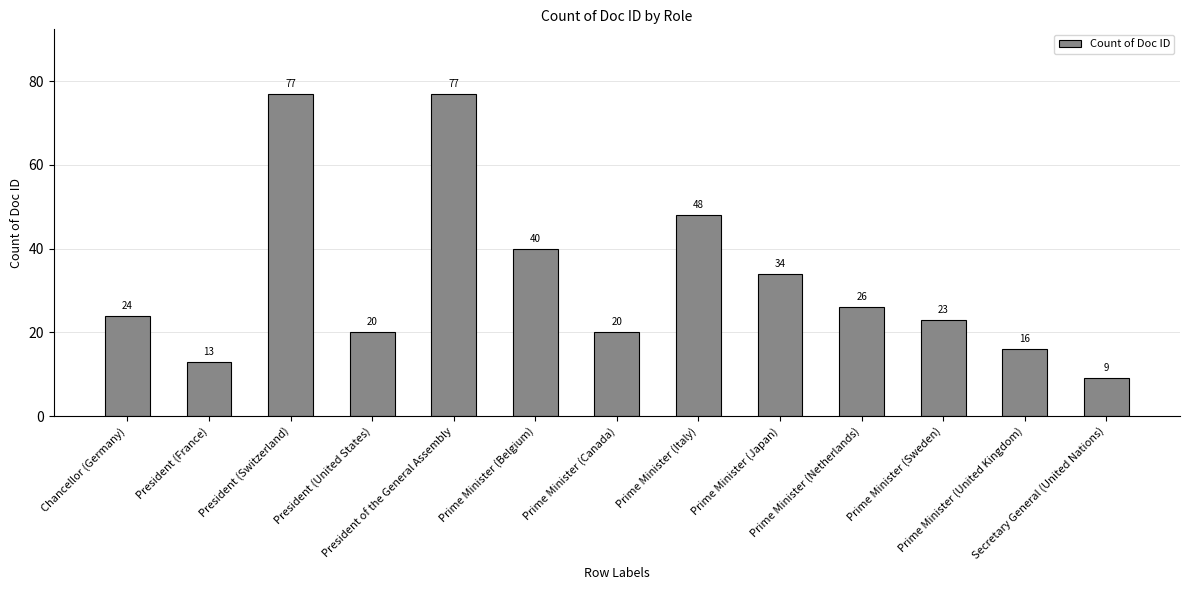

What is the sum of the values at Prime Minister (Japan) and Secretary General (United Nations)?

43